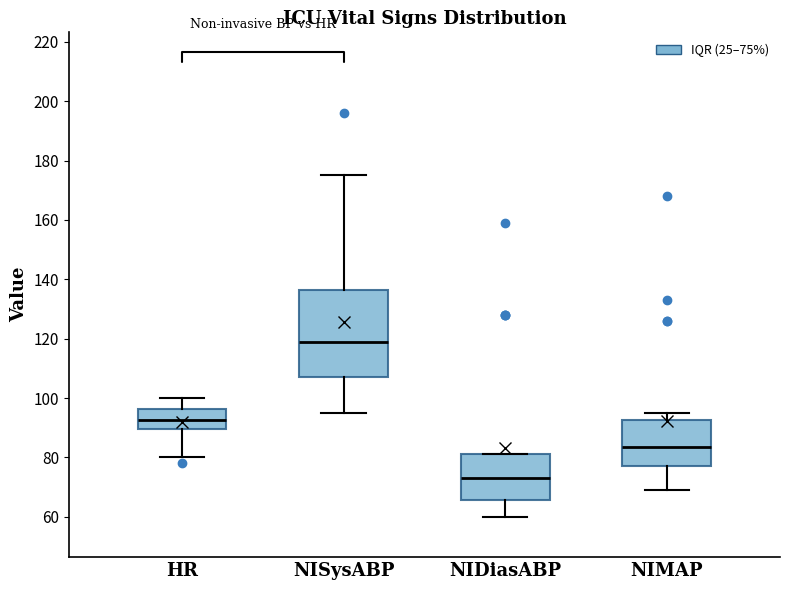

Comparing the boxes themselves (not the whiskers), which one is the tallest?

NISysABP